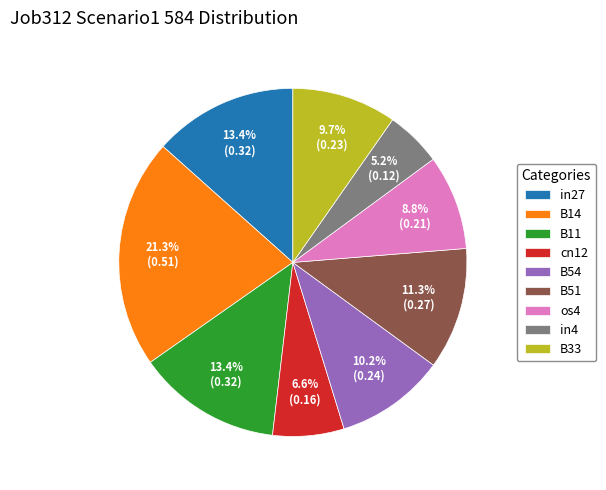

To the nearest percent, what is the combined percentage of B51 and B14?

33%